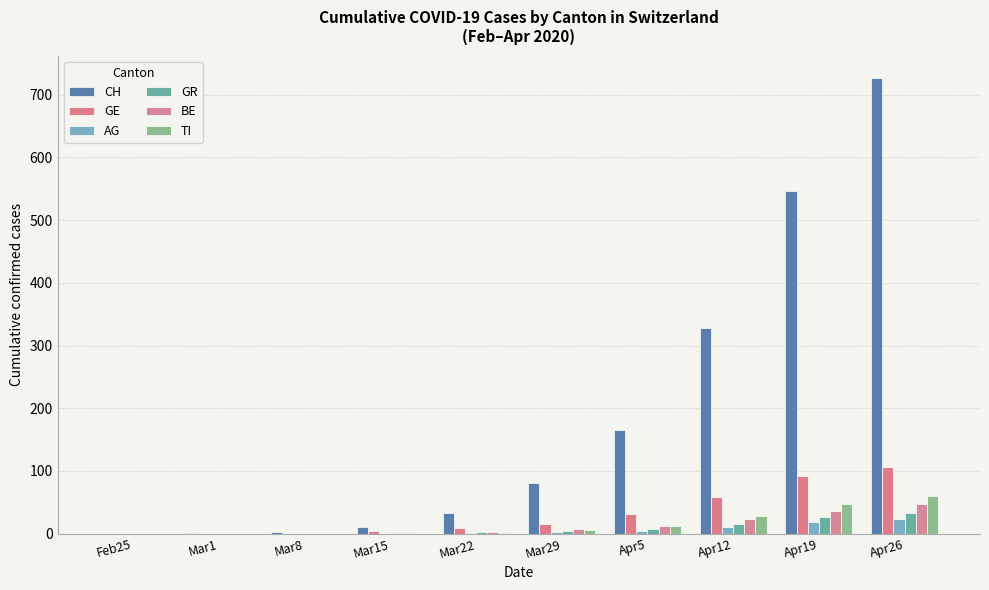

What is the difference between the maximum and second lowest values in the GE series?

106